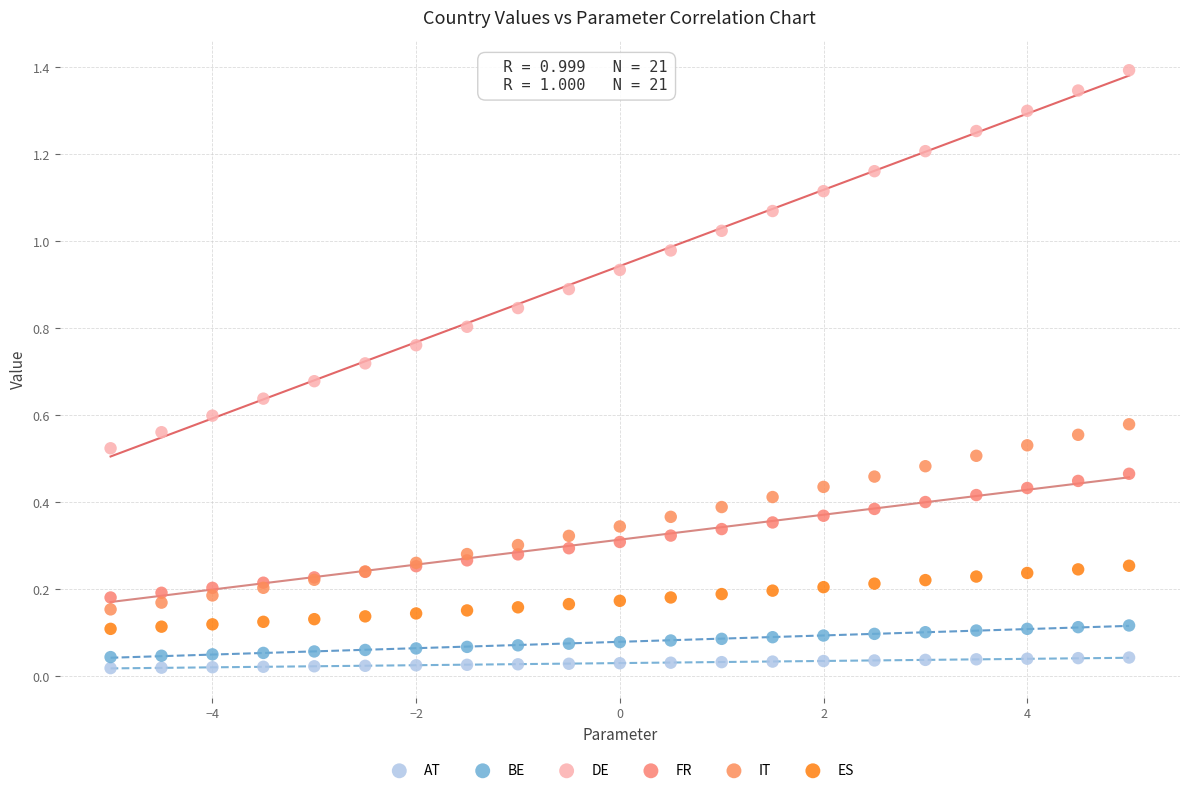

Which series contains the lowest Y value?

AT